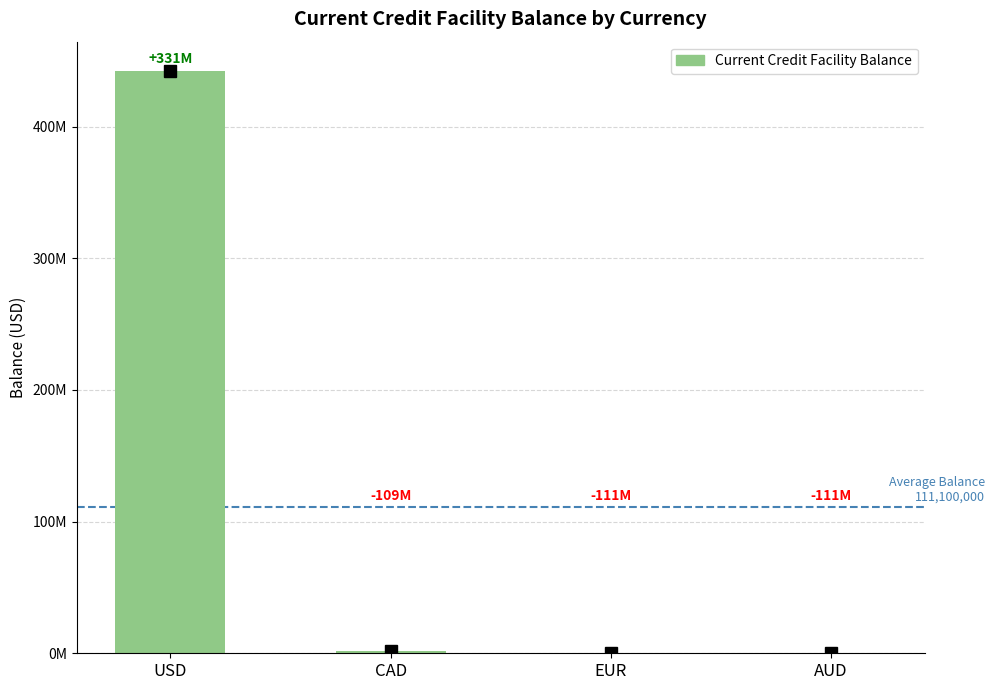

Are the bars horizontal?

No